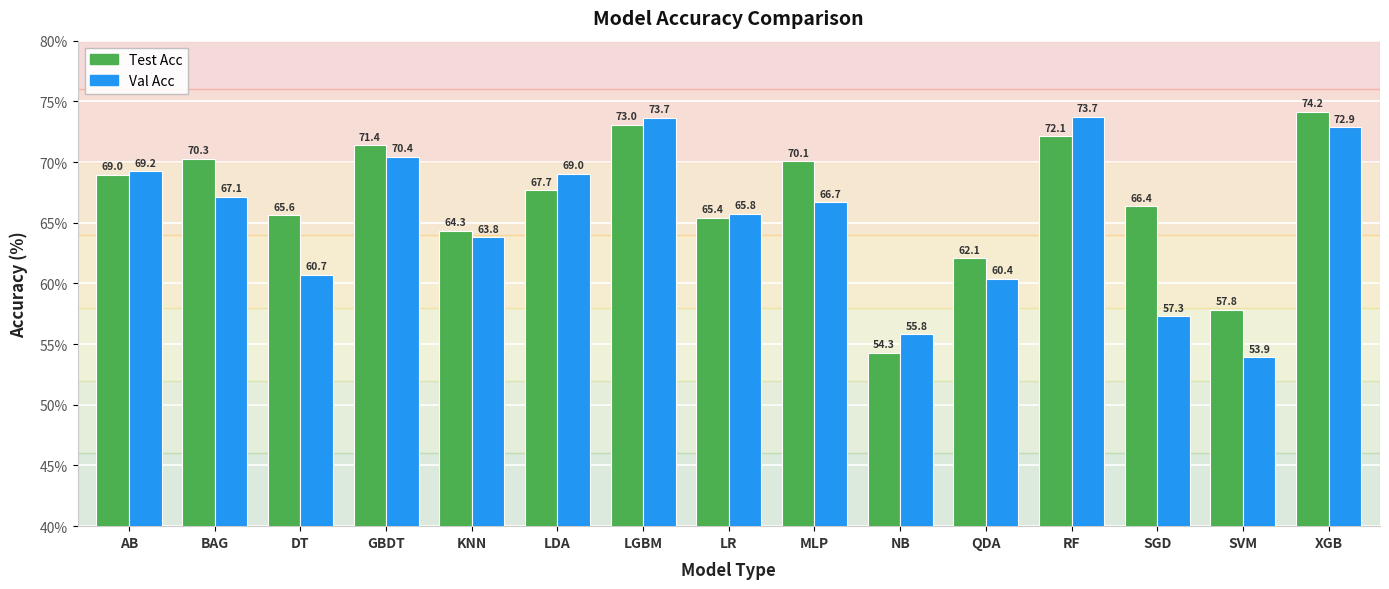

What is the difference between the maximum and minimum values in the Val Acc series?

19.8